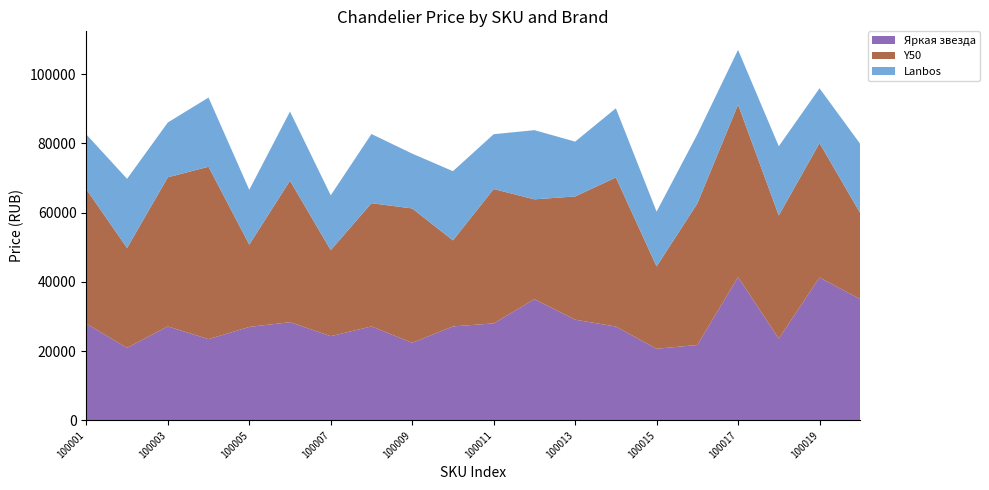

Reading right to left, transcribe all the data shown in this chart.

Яркая звезда: 35000	41266	23584	41378	21765	20674	27085	29079	35000	28000	27130	22397	27128	24311	28352	26978	23448	27131	20938	27928
Y50: 24854	38817	35599	49809	40868	23779	43073	35599	28841	38817	24854	38817	35599	24854	40868	23779	49809	43073	28841	38817
Lanbos: 19992	15840	19992	15840	19992	15840	19992	15840	19992	15840	19992	15840	19992	15840	19992	15840	19992	15840	19992	15840